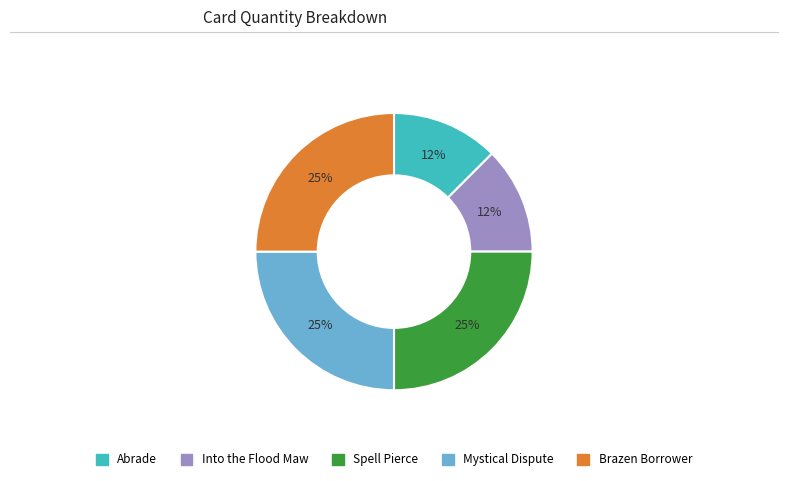

To the nearest percent, what portion does Spell Pierce represent?

25%